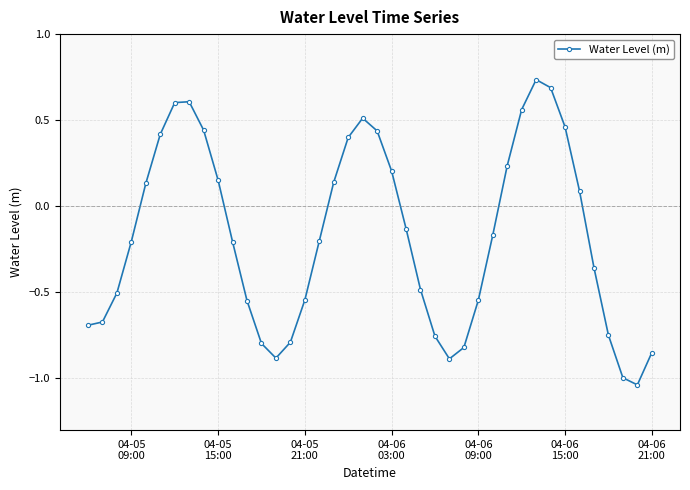

What is the difference between the maximum and second lowest values?

1.7